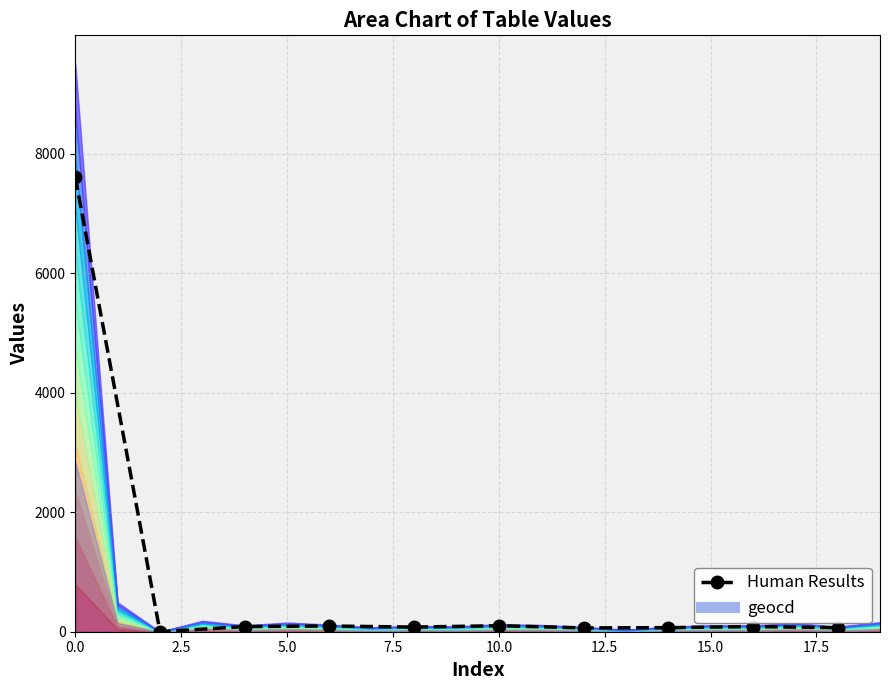

How many values are below 86?

5